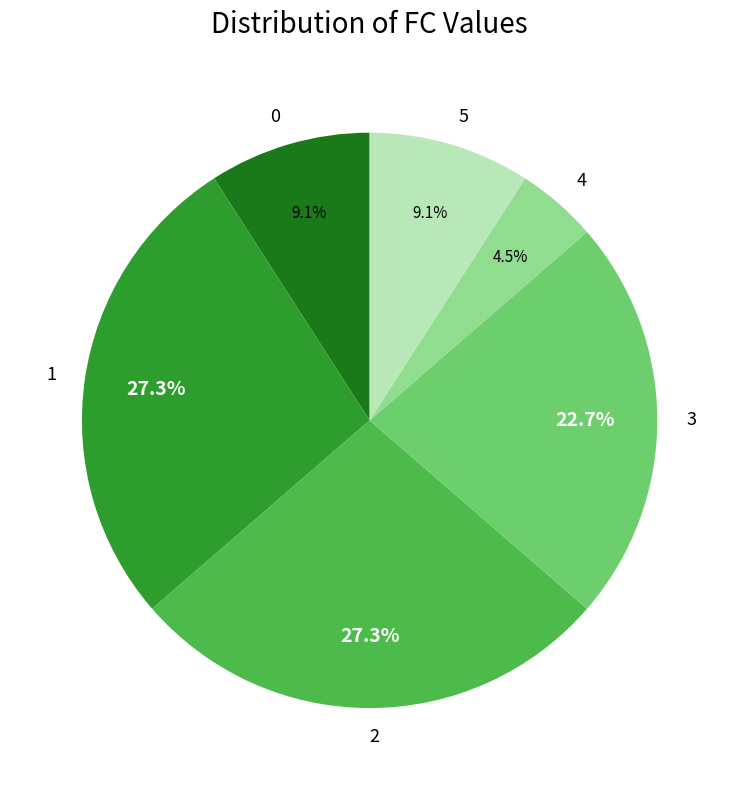

To the nearest percent, what is the difference between the largest and smallest slice percentages?

23%